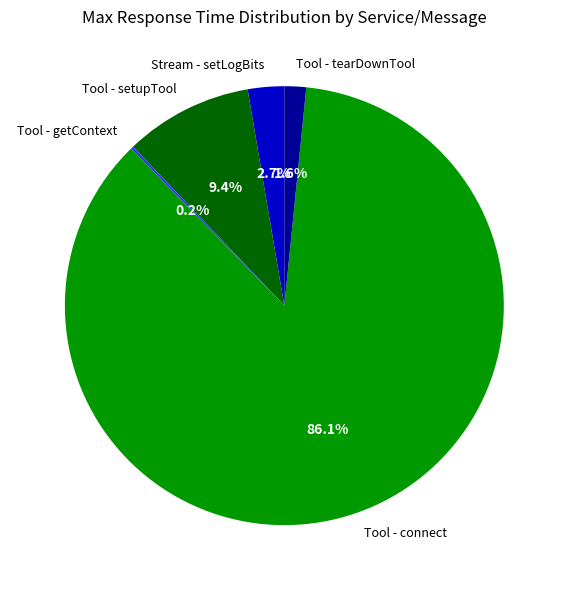

Does Tool - connect account for over 50% of the chart?

Yes